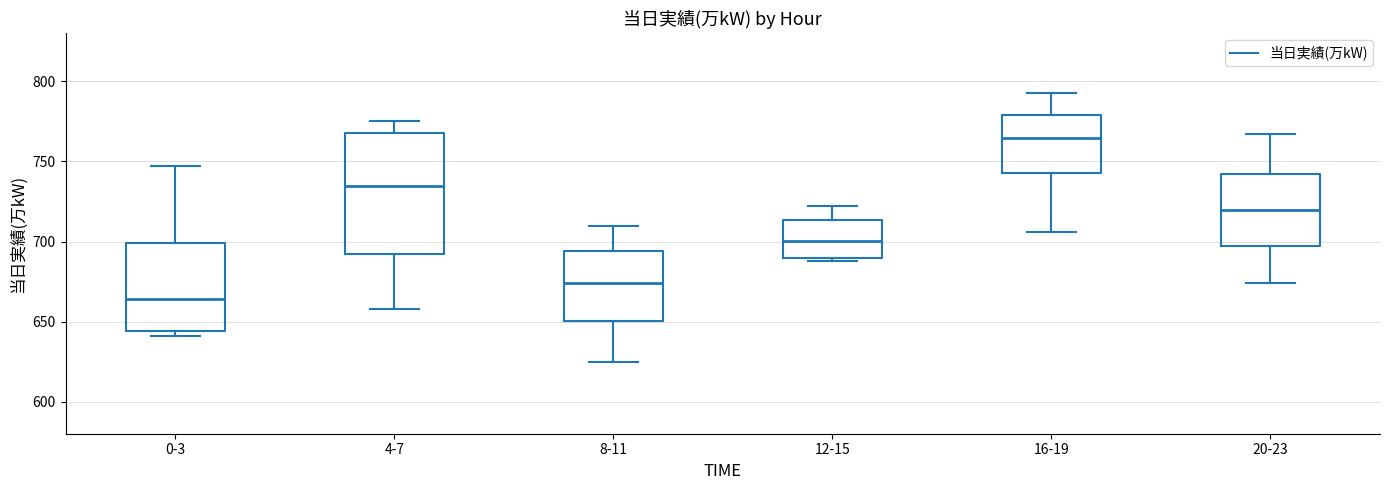

Reading left to right, read every box against the y-axis: the position of its median line, the range the box covers, and the ends of its whiskers. The values are not printed on the chart, so give them approximately, as read against the axis.

0-3: median 665, box 645 to 700, whiskers 640 to 745
4-7: median 735, box 695 to 770, whiskers 660 to 775
8-11: median 675, box 650 to 695, whiskers 625 to 710
12-15: median 700, box 690 to 715, whiskers 690 to 720
16-19: median 765, box 745 to 780, whiskers 705 to 795
20-23: median 720, box 695 to 740, whiskers 675 to 765